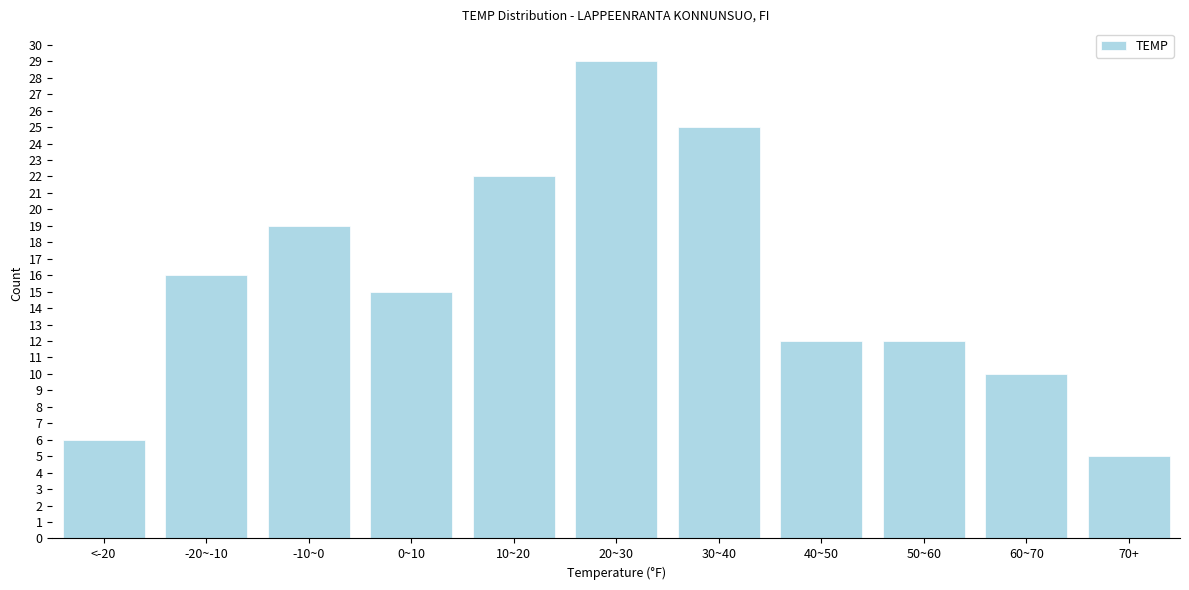

Reading right to left, transcribe all the data shown in this chart.

5	10	12	12	25	29	22	15	19	16	6